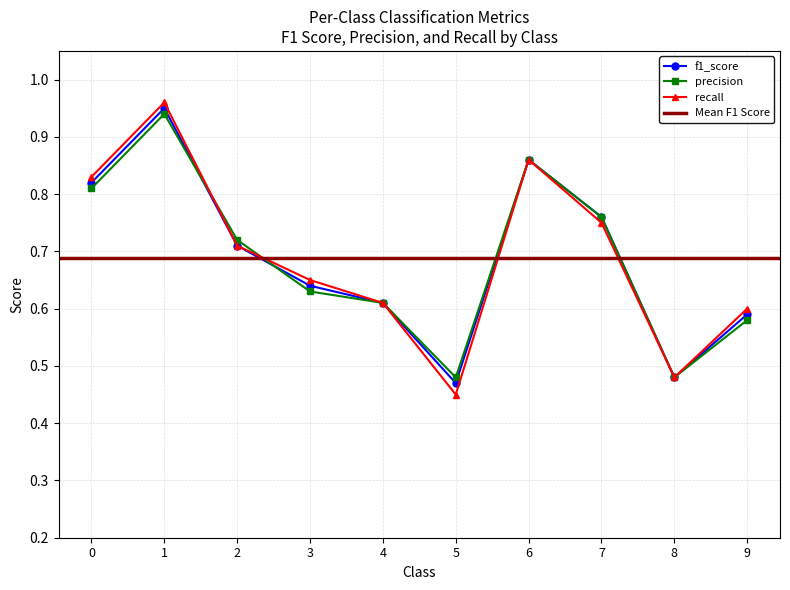

What is the value of the recall point at the 6th from the left?

0.5